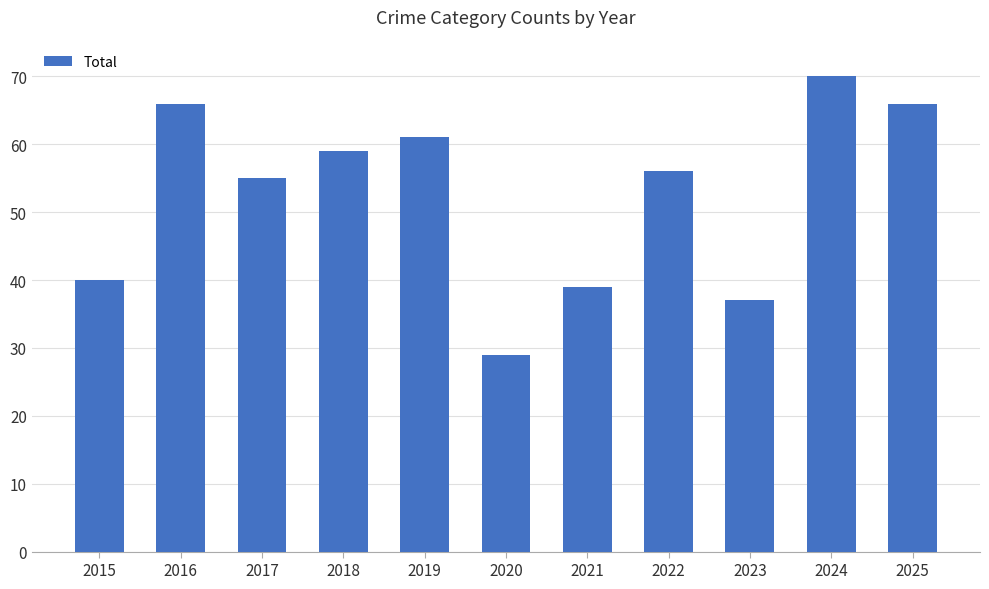

What is the average value?

53